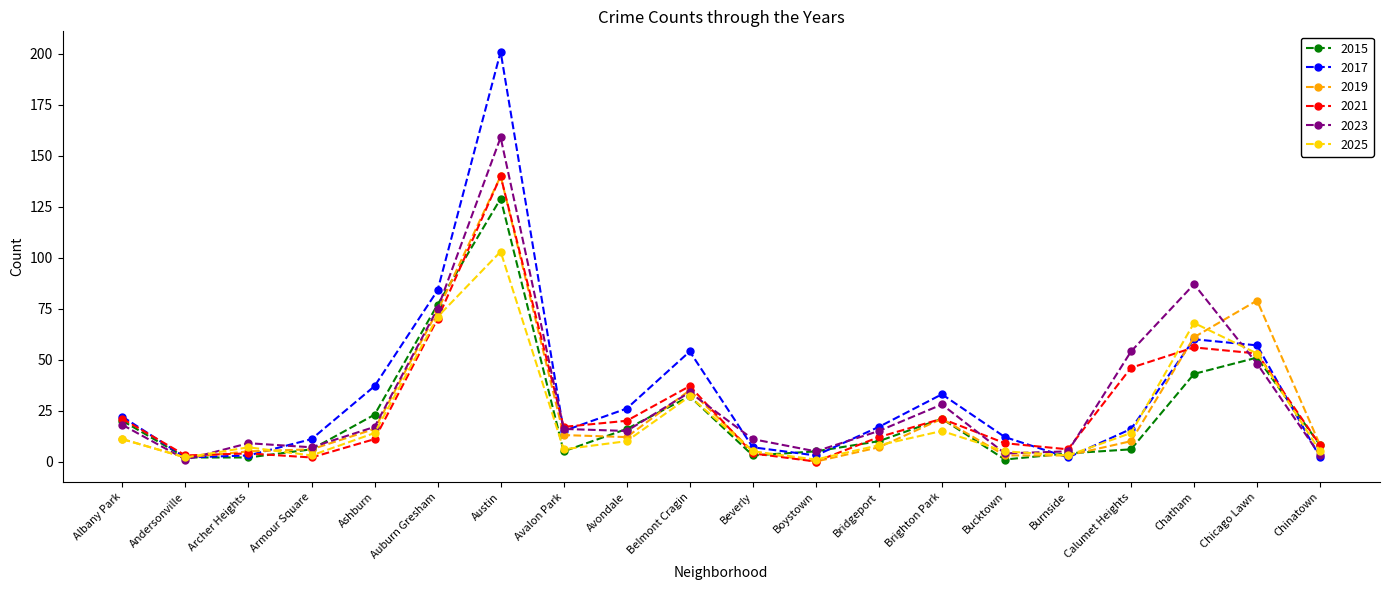

Which series changed the most between Armour Square and Bridgeport?

2021